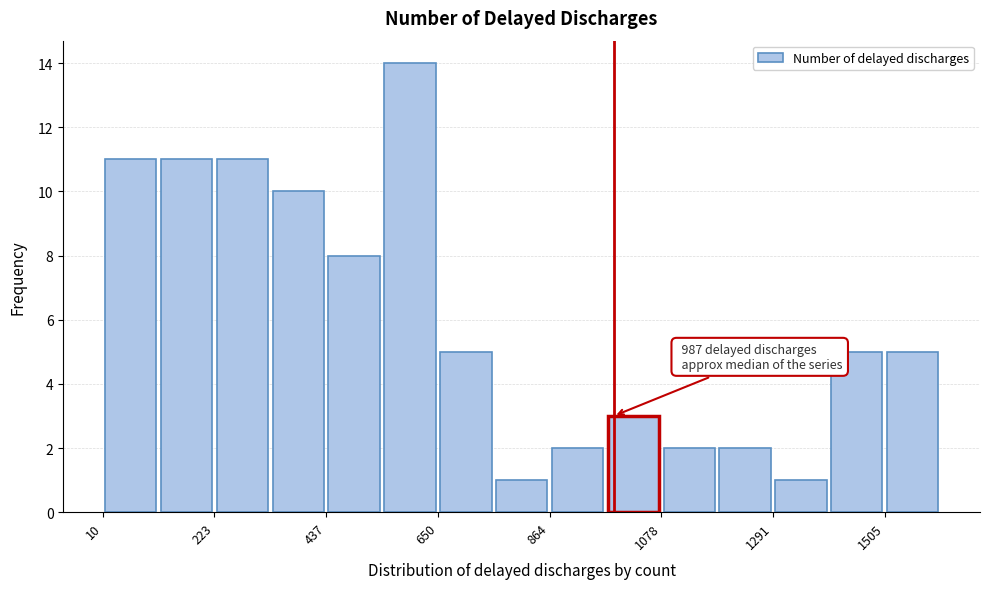

Read against the x-axis, roughly where is the centre of the tallest bar?

600